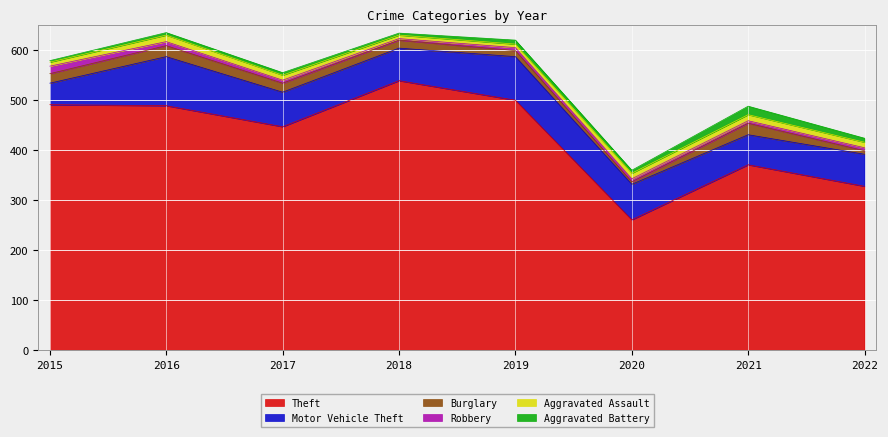

True or false: Robbery and Motor Vehicle Theft cross at least once.

False